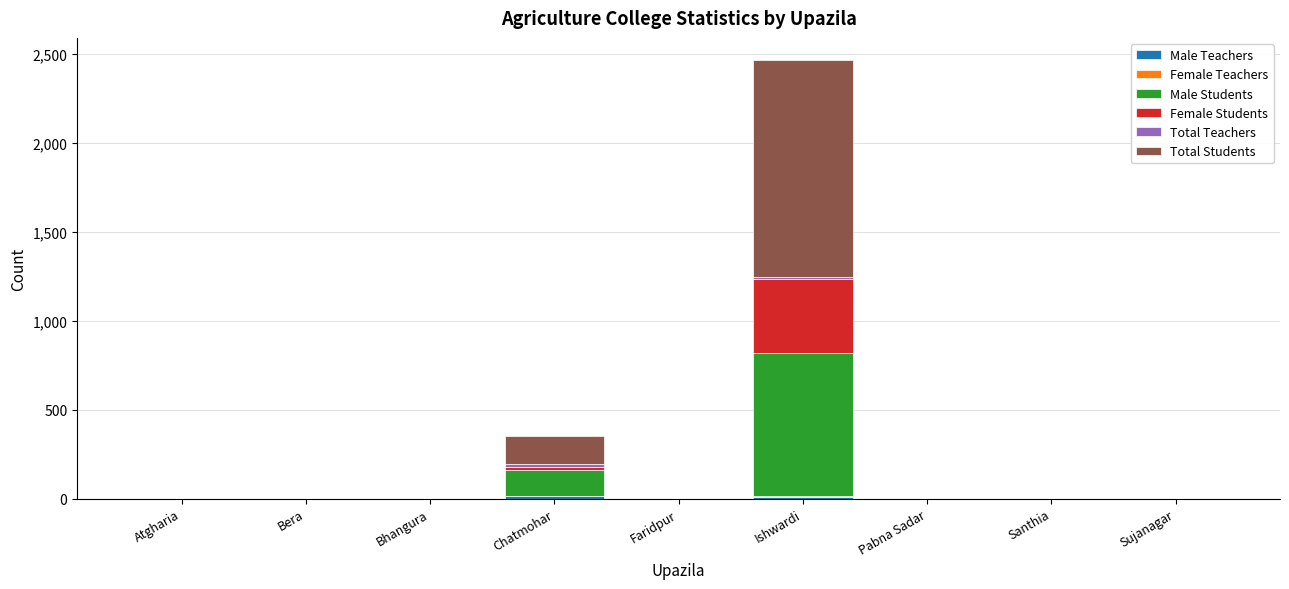

Does the chart contain stacked bars?

Yes